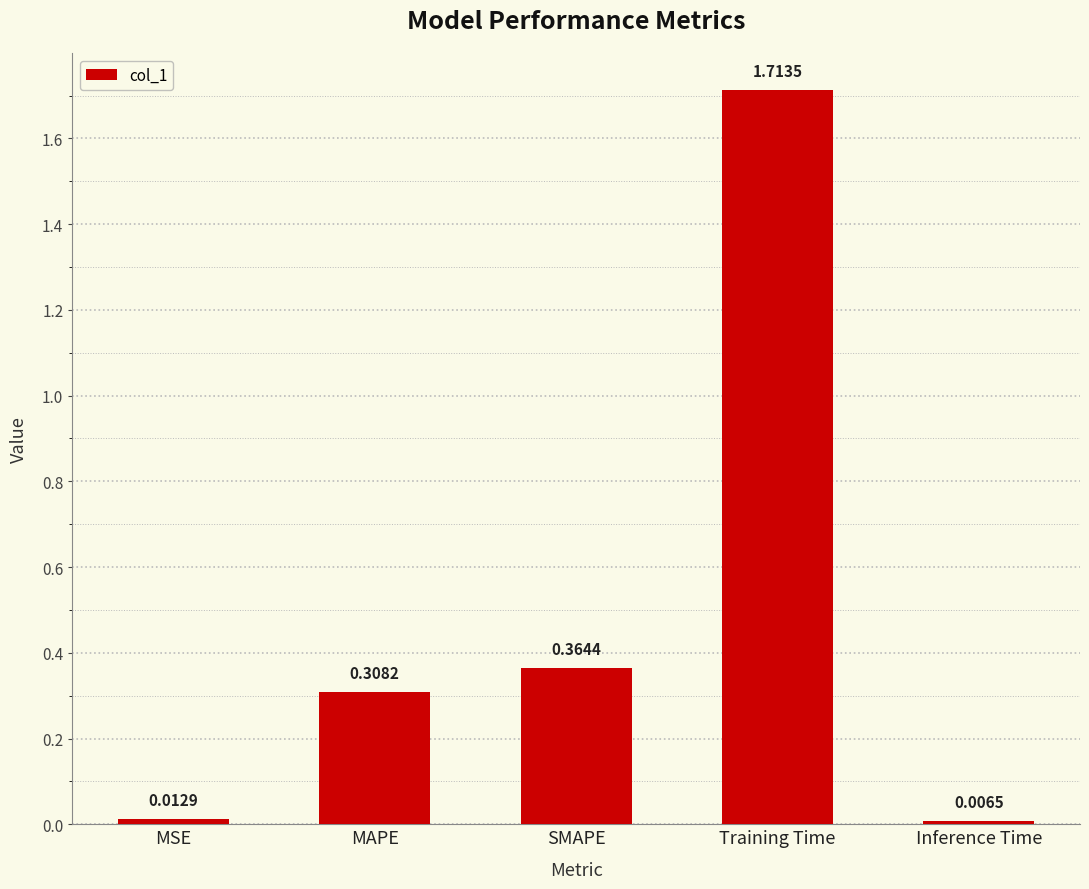

List the labels in order of value, smallest first.

Inference Time, MSE, MAPE, SMAPE, Training Time